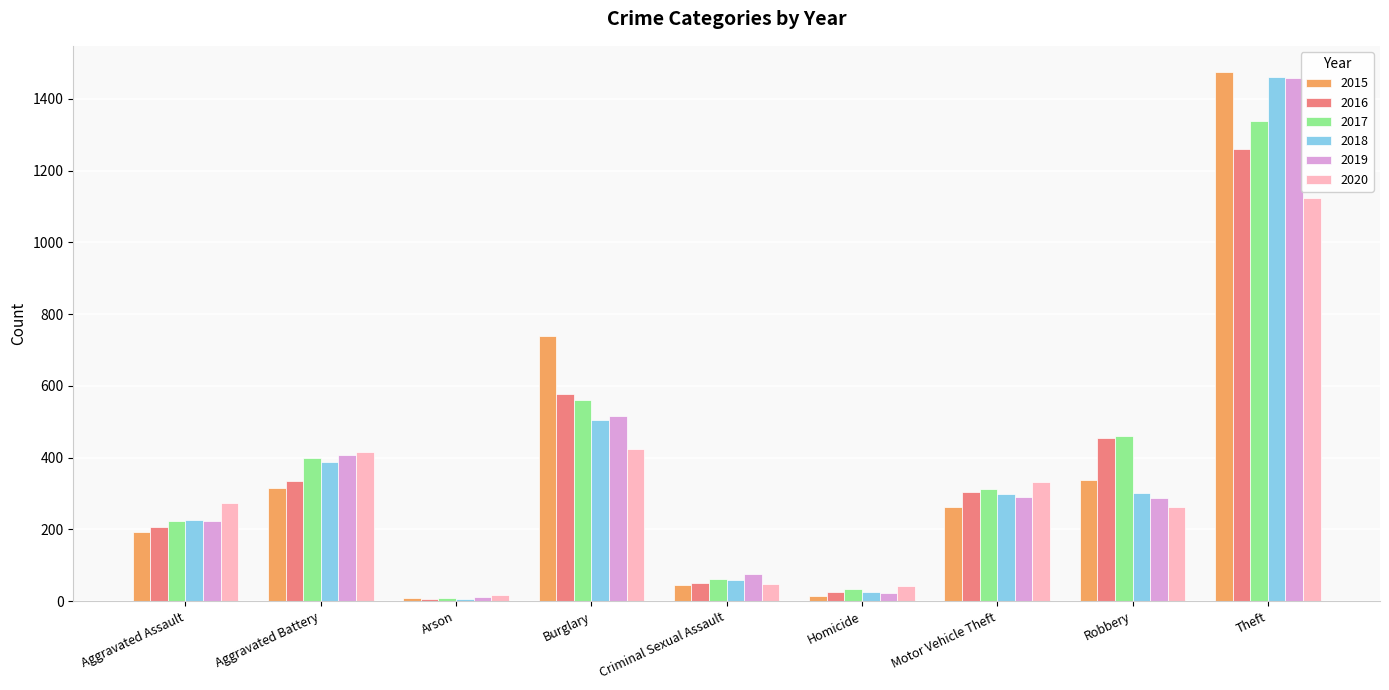

What is the difference between the maximum and minimum values in the 2020 series?

1108